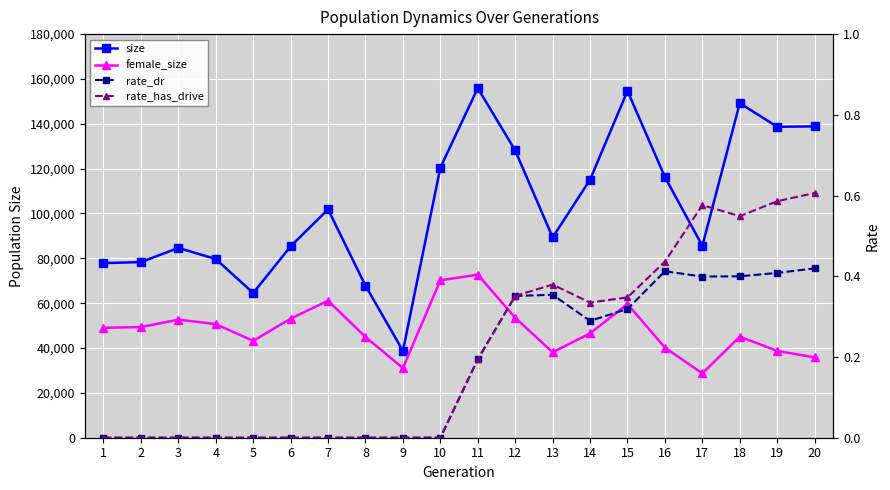

True or false: rate_has_drive has a value of 0.0 at 9.

True